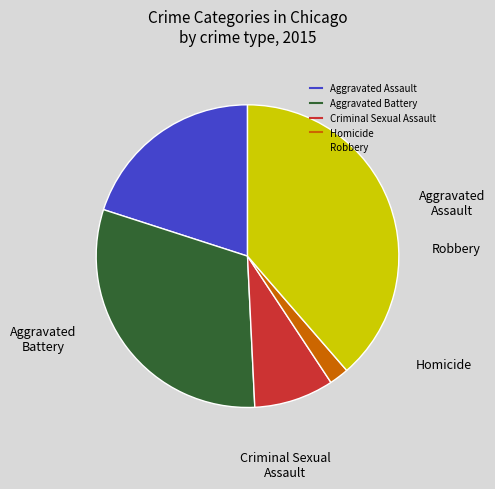

Do Homicide and Robbery together represent more than half of the pie?

No